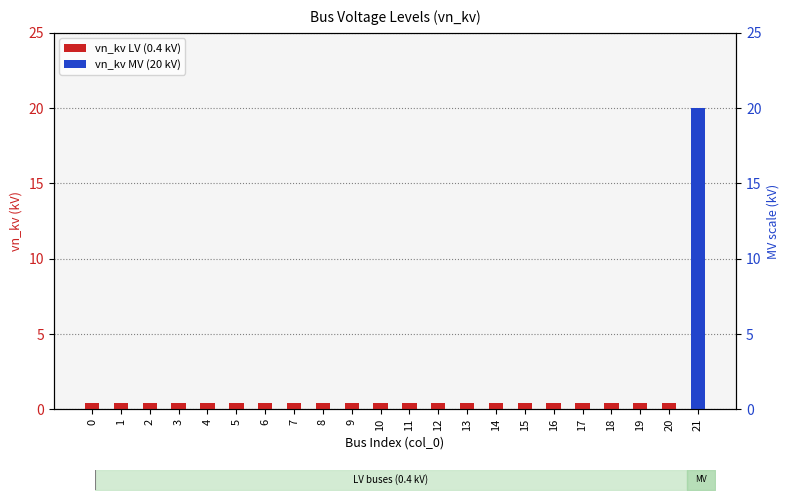

Reading left to right, what are all the values shown in this chart?

vn_kv LV (0.4 kV): 0=0.4	1=0.4	2=0.4	3=0.4	4=0.4	5=0.4	6=0.4	7=0.4	8=0.4	9=0.4	10=0.4	11=0.4	12=0.4	13=0.4	14=0.4	15=0.4	16=0.4	17=0.4	18=0.4	19=0.4	20=0.4	21=0.0
vn_kv MV (20 kV): 0=0.0	1=0.0	2=0.0	3=0.0	4=0.0	5=0.0	6=0.0	7=0.0	8=0.0	9=0.0	10=0.0	11=0.0	12=0.0	13=0.0	14=0.0	15=0.0	16=0.0	17=0.0	18=0.0	19=0.0	20=0.0	21=20.0